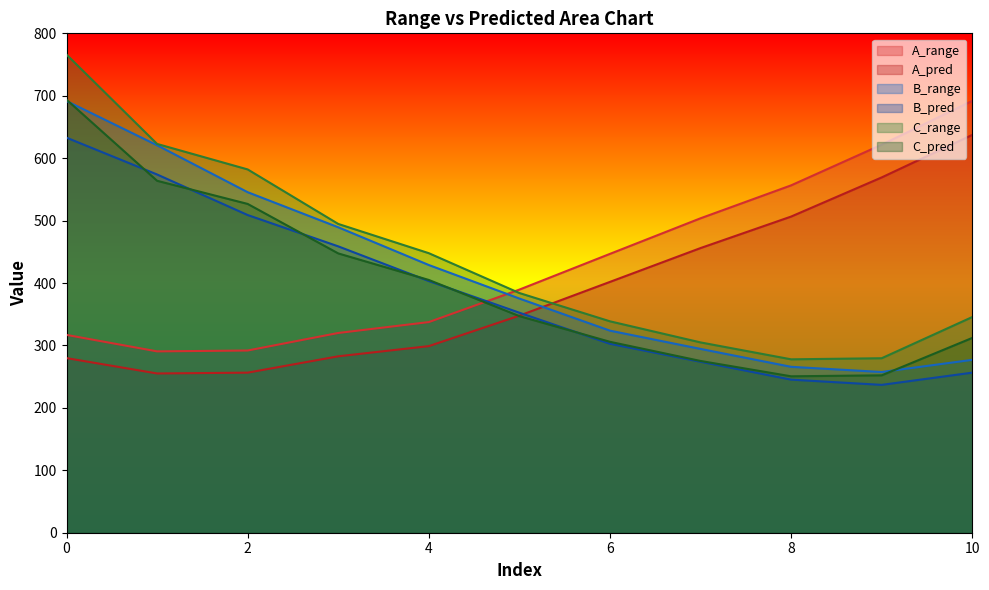

What are all the series names shown in the legend?

A_range, A_pred, B_range, B_pred, C_range, C_pred